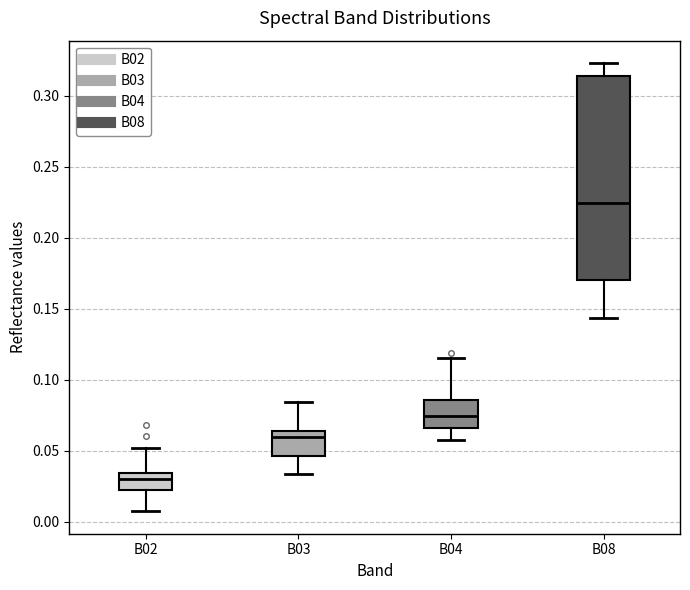

Reading left to right, transcribe this box plot: for each box, give where its median line is, the range the box spans, and where its two whiskers end, as read against the y-axis. The values are not printed on the chart, so give them approximately, as read against the axis.

B02: median 0.030, box 0.020 to 0.035, whiskers 0.005 to 0.050
B03: median 0.060, box 0.045 to 0.065, whiskers 0.035 to 0.085
B04: median 0.075, box 0.065 to 0.085, whiskers 0.055 to 0.115
B08: median 0.225, box 0.170 to 0.315, whiskers 0.145 to 0.325